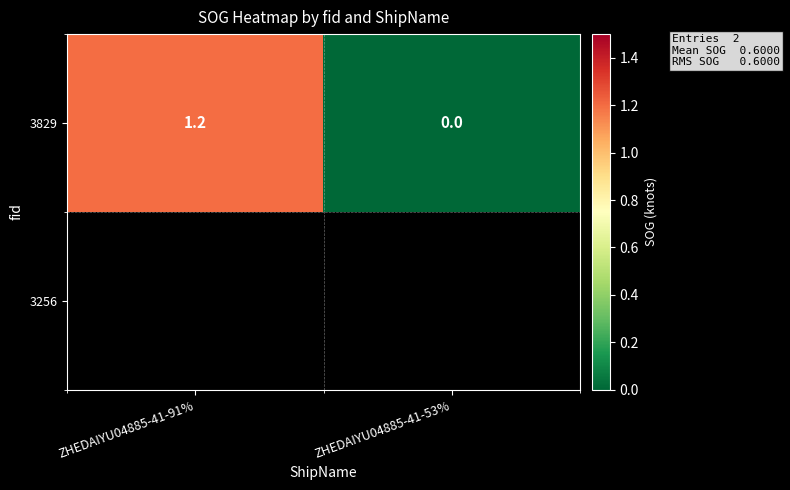

What is the change in value from ZHEDAIYU04885-41-91% to ZHEDAIYU04885-41-53%?

-1.2